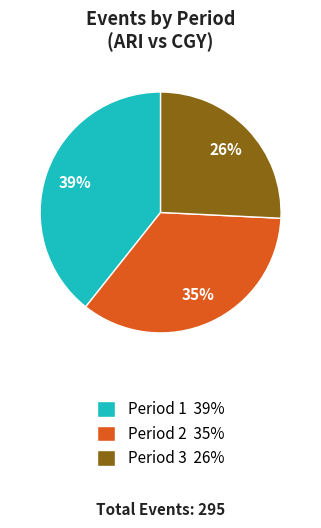

Is it true that Period 1 39% is 39% of the pie?

True